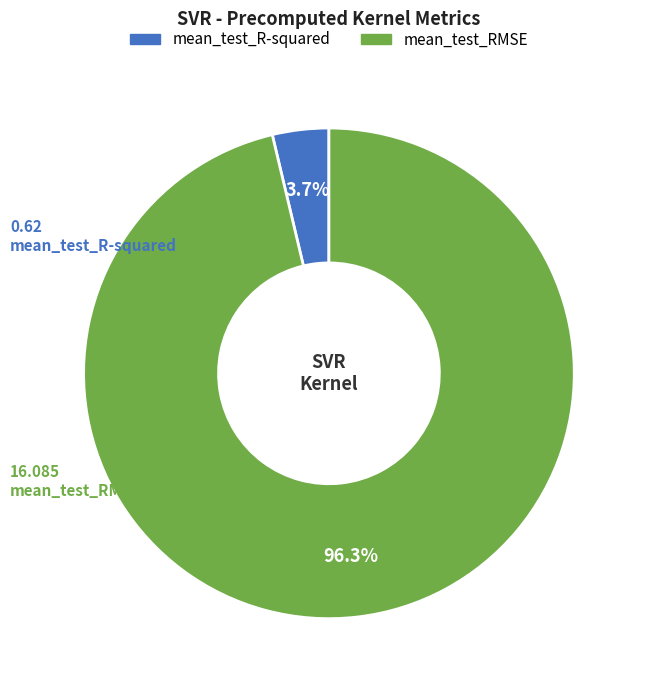

What percentage do mean_test_R-squared and mean_test_RMSE together represent?

100.0%